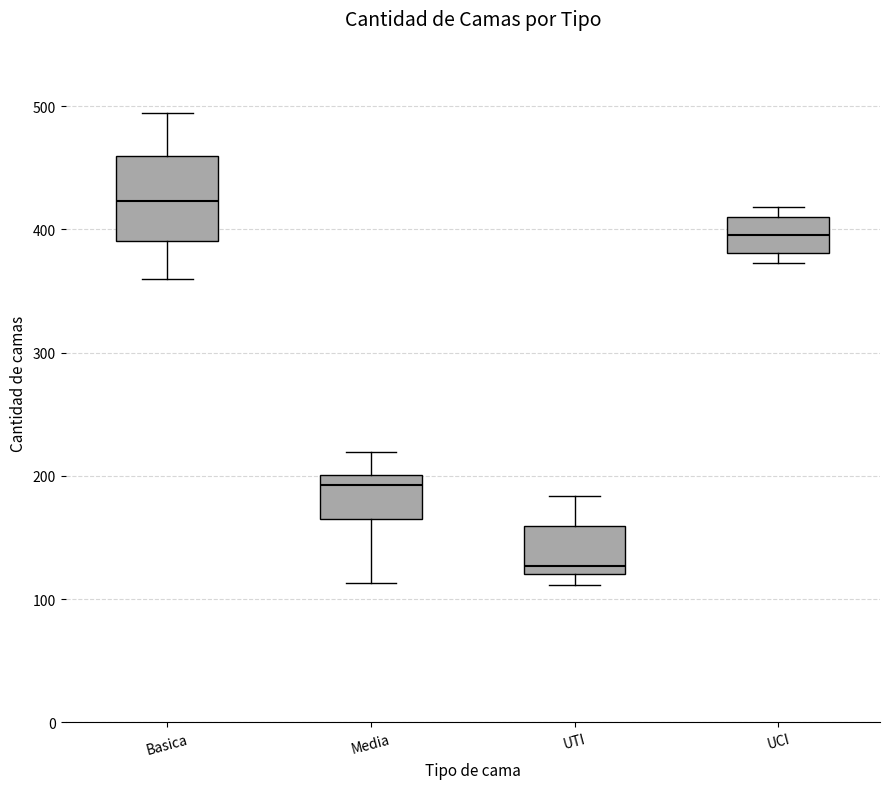

Comparing the boxes themselves (not the whiskers), which one is the tallest?

Basica